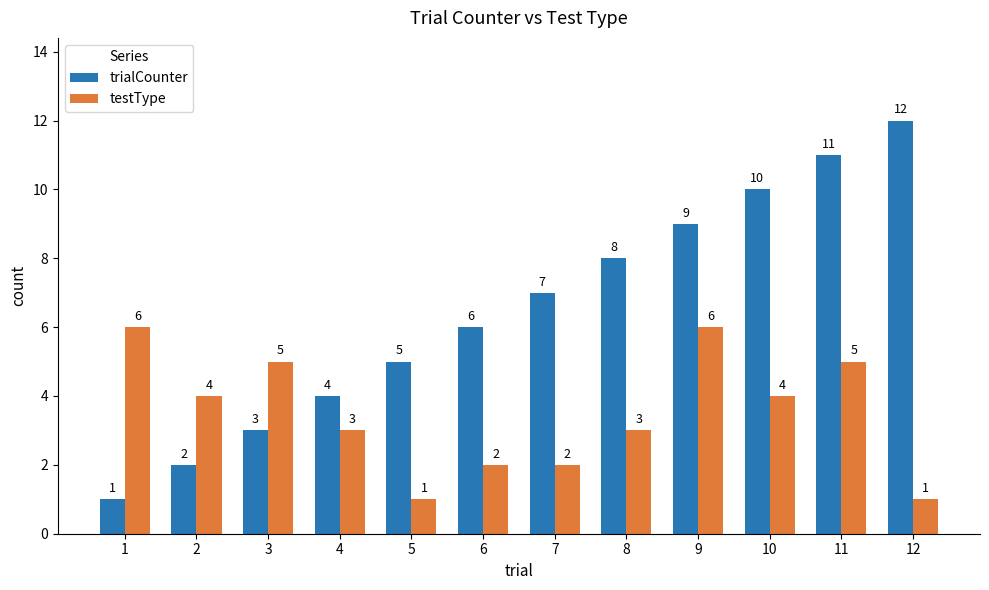

At 10, list the series in order from smallest to largest.

testType, trialCounter